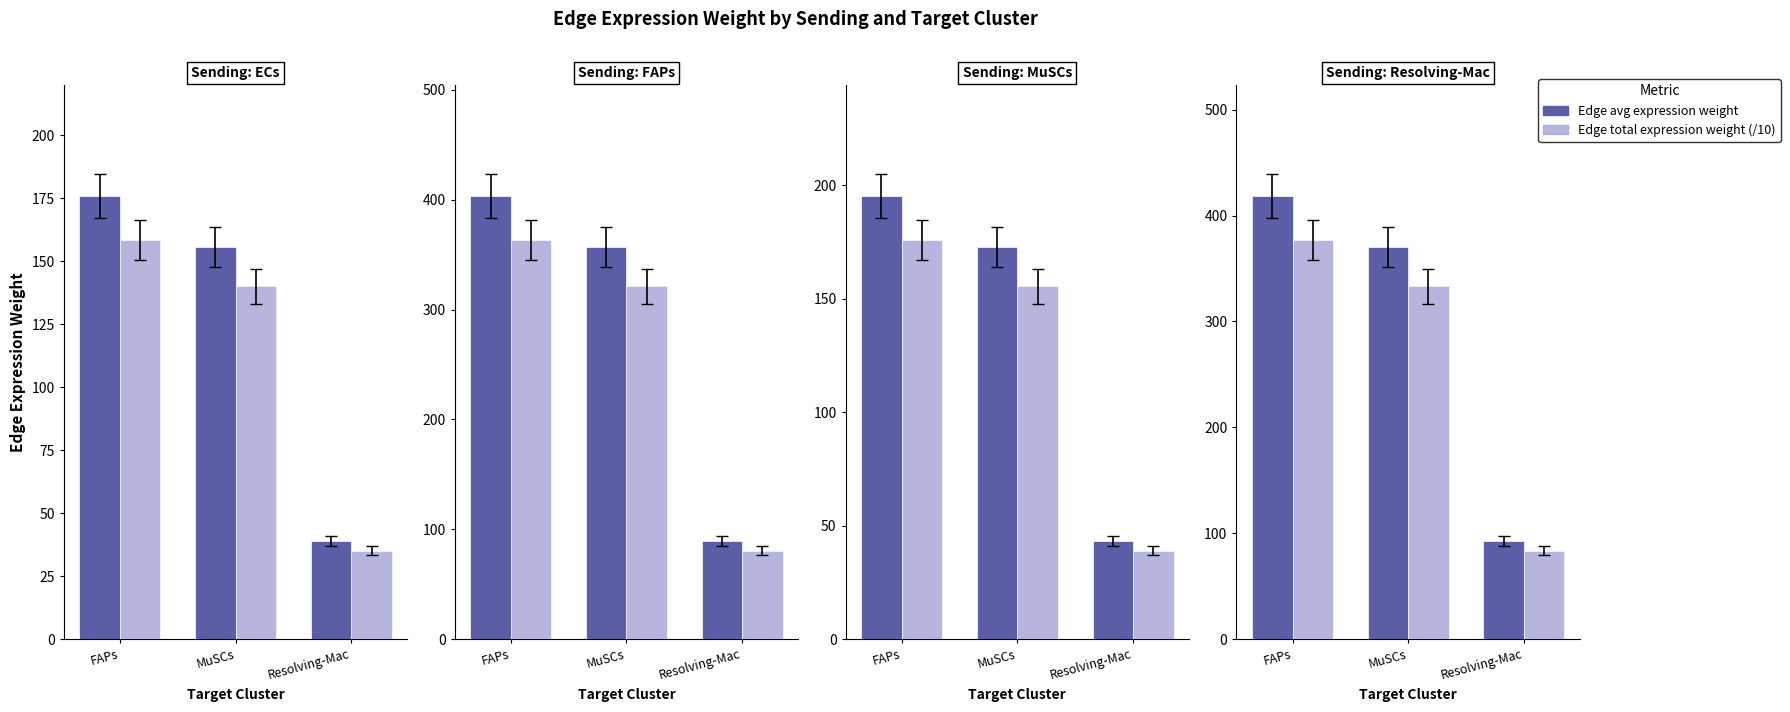

Rank the categories by Edge avg expression weight value from highest to lowest.

FAPs, MuSCs, Resolving-Mac